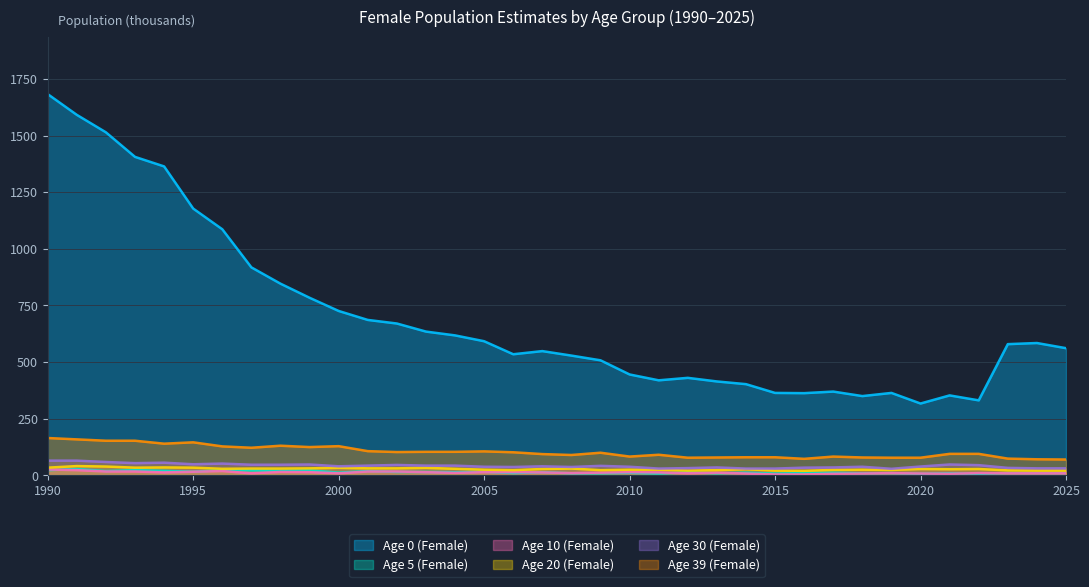

At which label does Age 39 (Female) reach its minimum?

2025